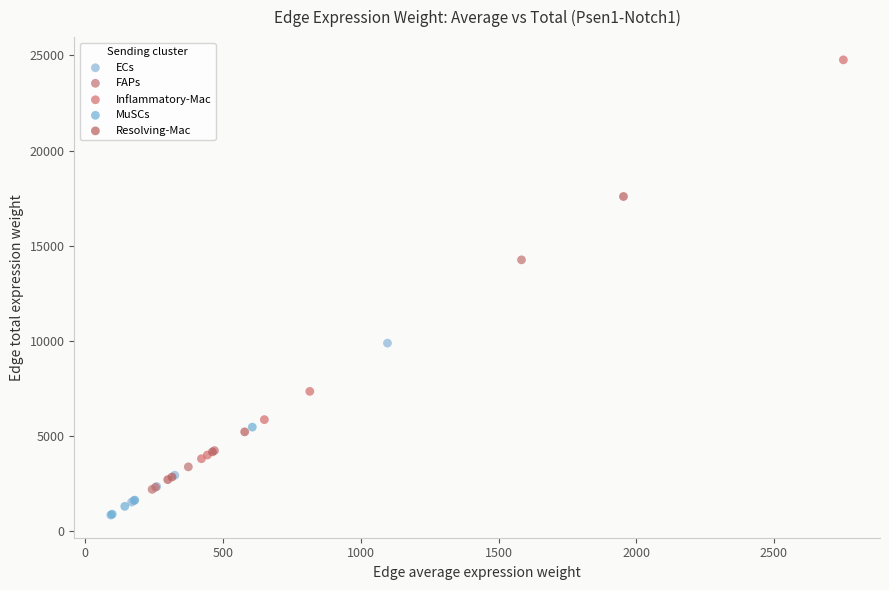

Which series has the largest Y range (max minus min)?

Inflammatory-Mac